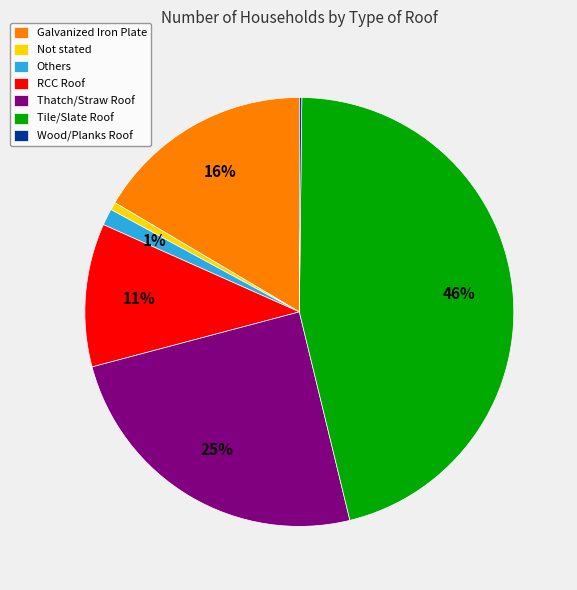

To the nearest percent, what percentage of the pie is Thatch/Straw Roof?

25%